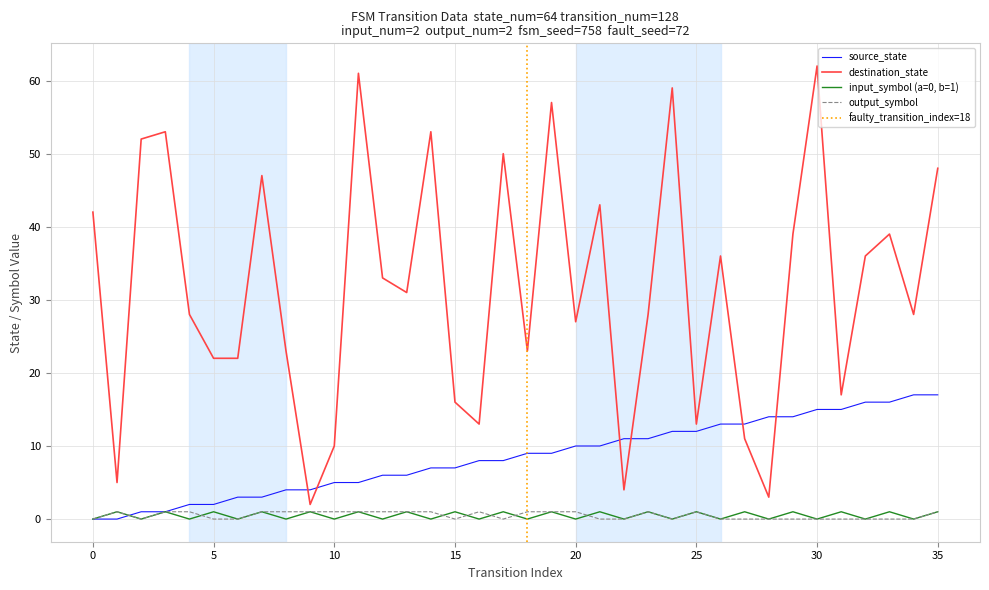

What is the value of the destination_state point at the 7th from the left?

22